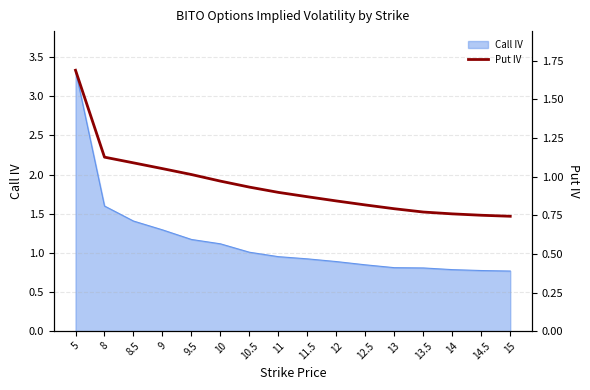

What position from the left is 14?

14